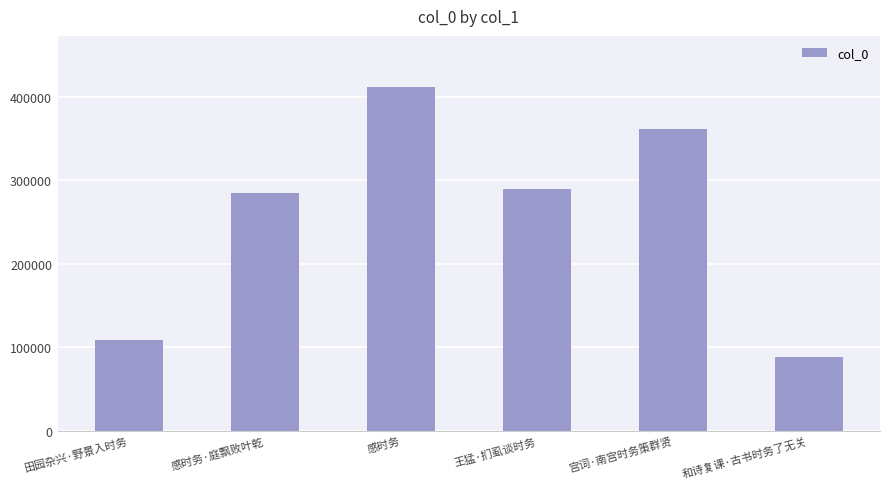

What is the label of the 6th bar from the left?

和诗复课·古书时务了无关